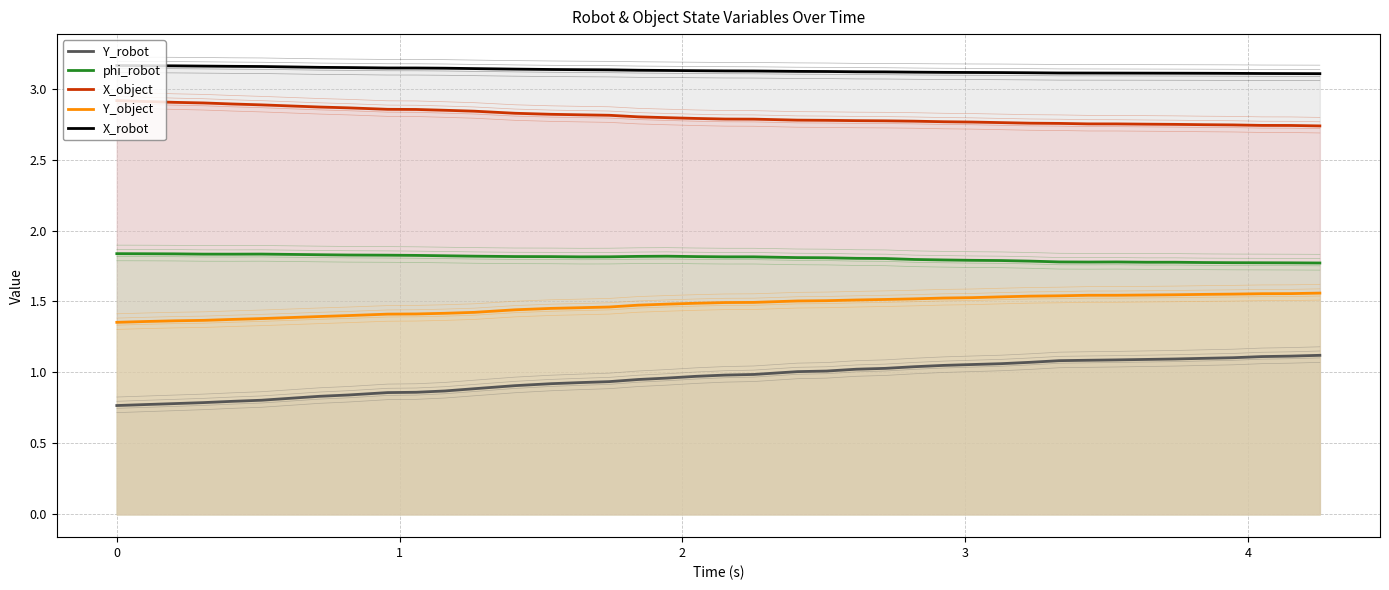

Which series has the widest spread of values?

Y_robot